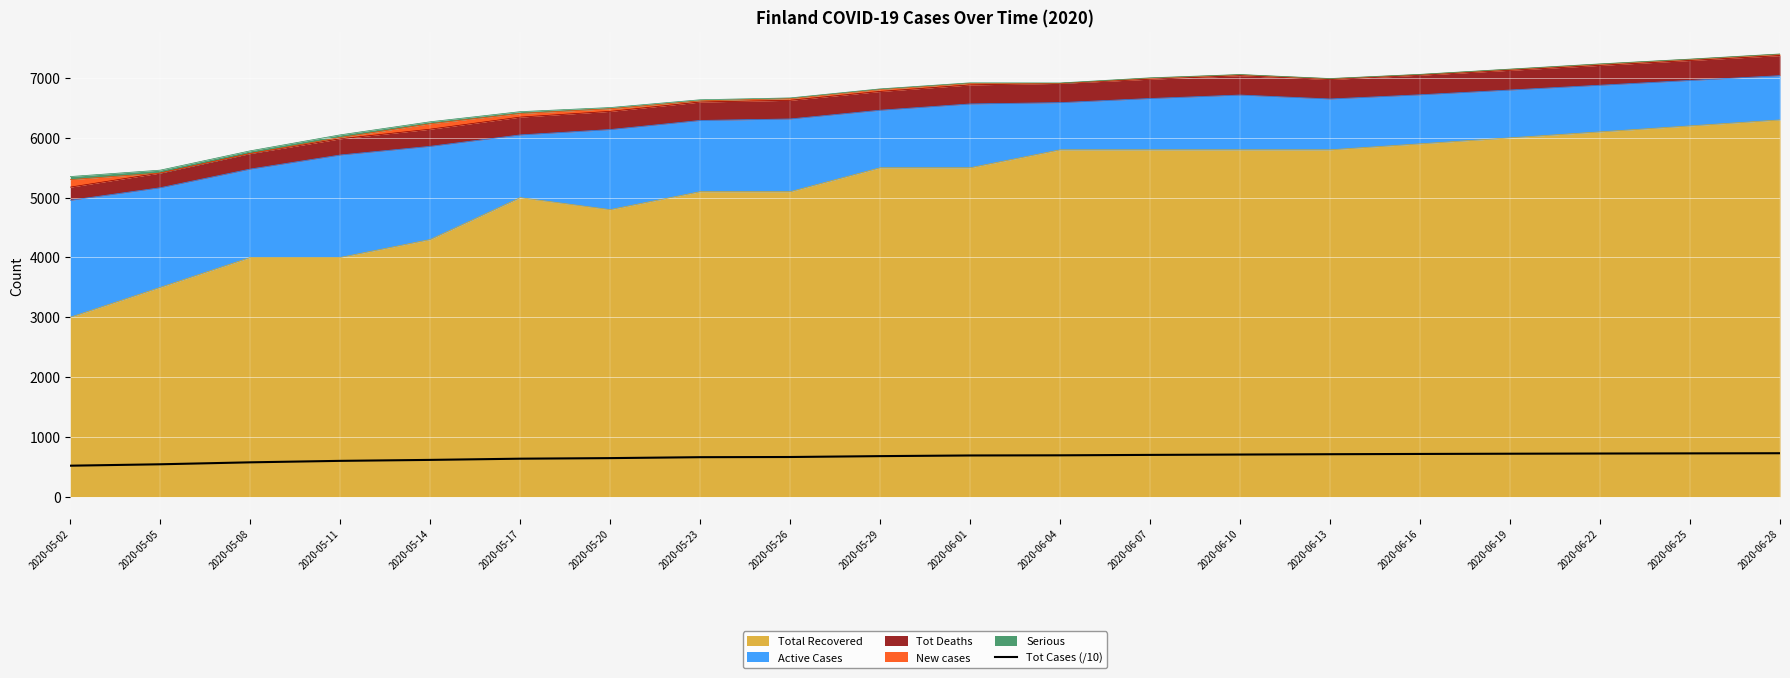

The chart shows a value of 677.6 at 2020-05-29. True or false?

True